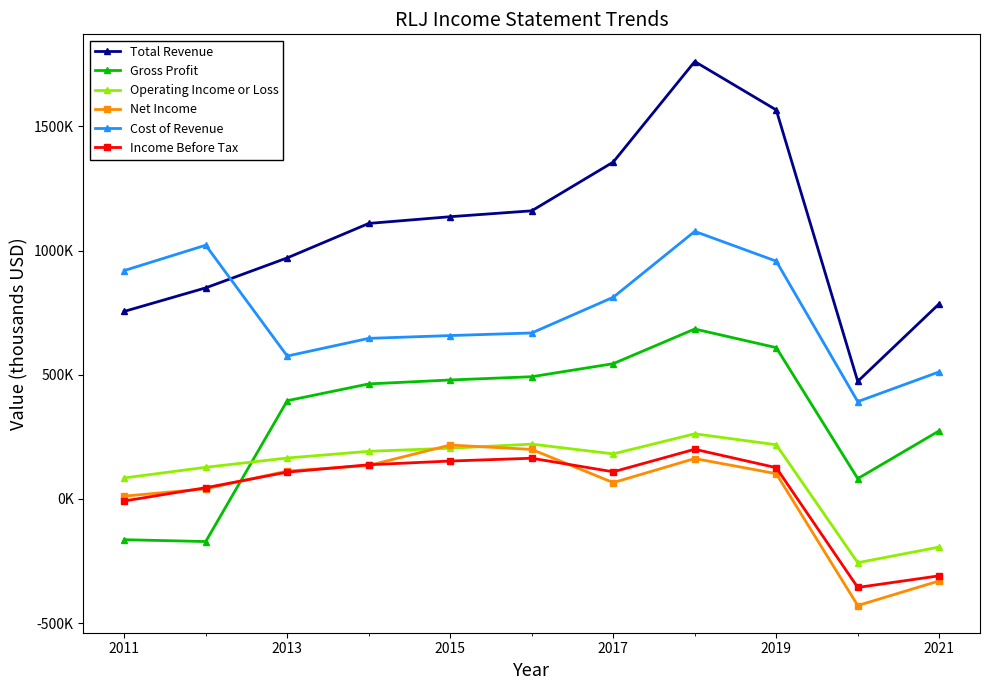

What are all the series names shown in the legend?

Total Revenue, Gross Profit, Operating Income or Loss, Net Income, Cost of Revenue, Income Before Tax